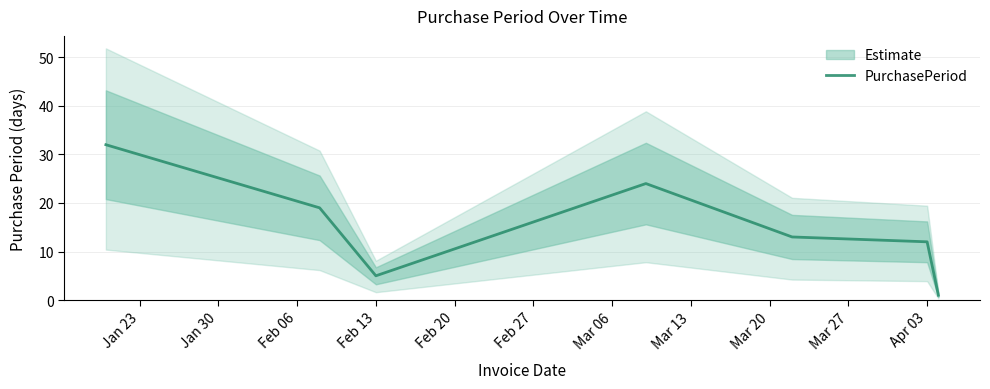

What is the maximum value for PurchasePeriod?

32